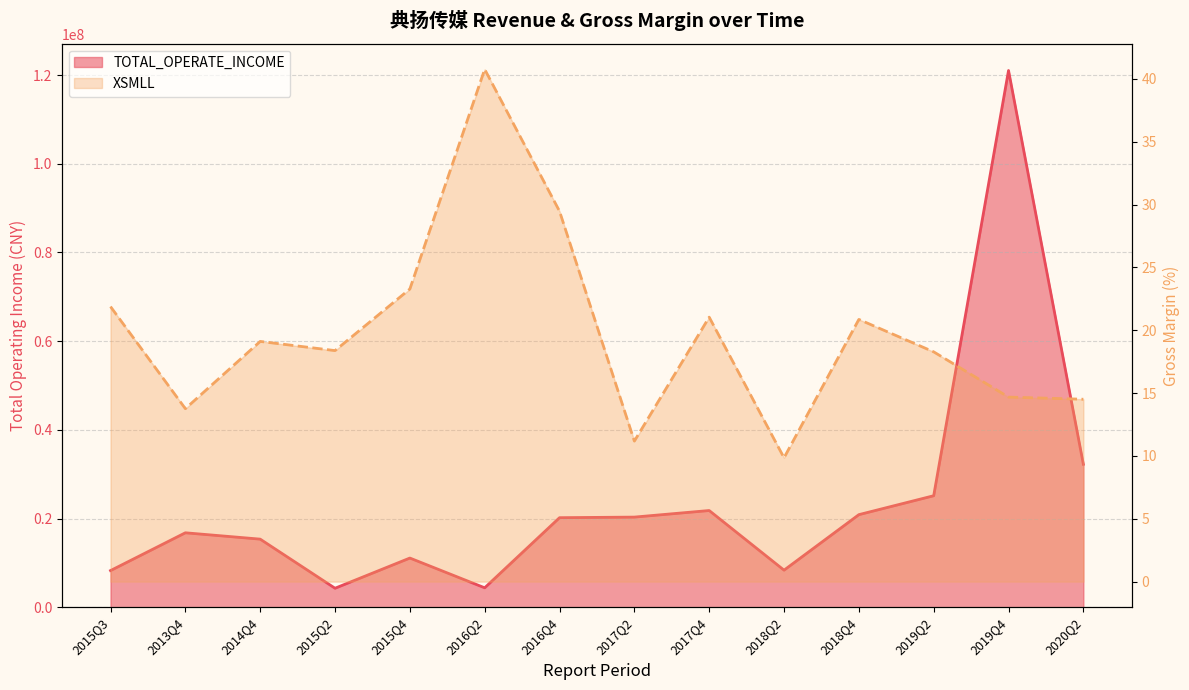

Which category has the highest value in the TOTAL_OPERATE_INCOME series?

2019Q4